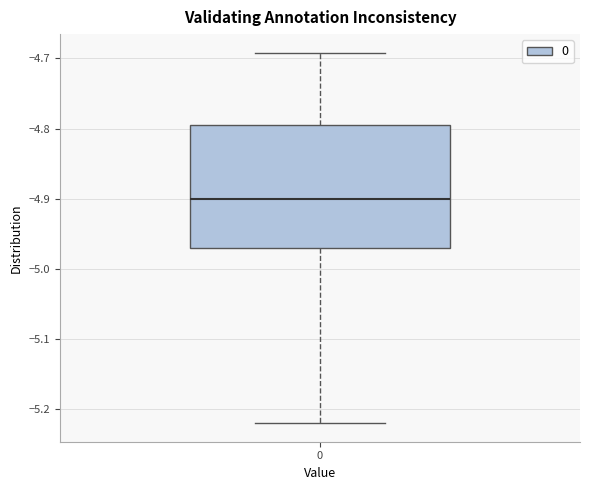

Where does the lower whisker of the box at x = 0 end on the y-axis? The values are not printed on the chart, so give them approximately, as read against the axis.

-5.22